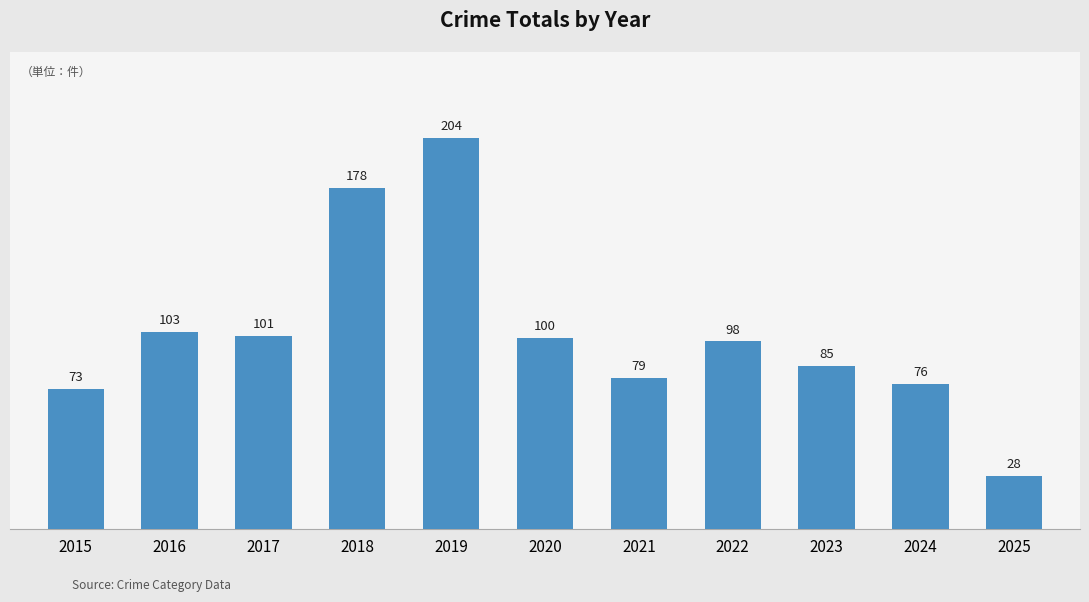

How many series are shown in this chart?

1